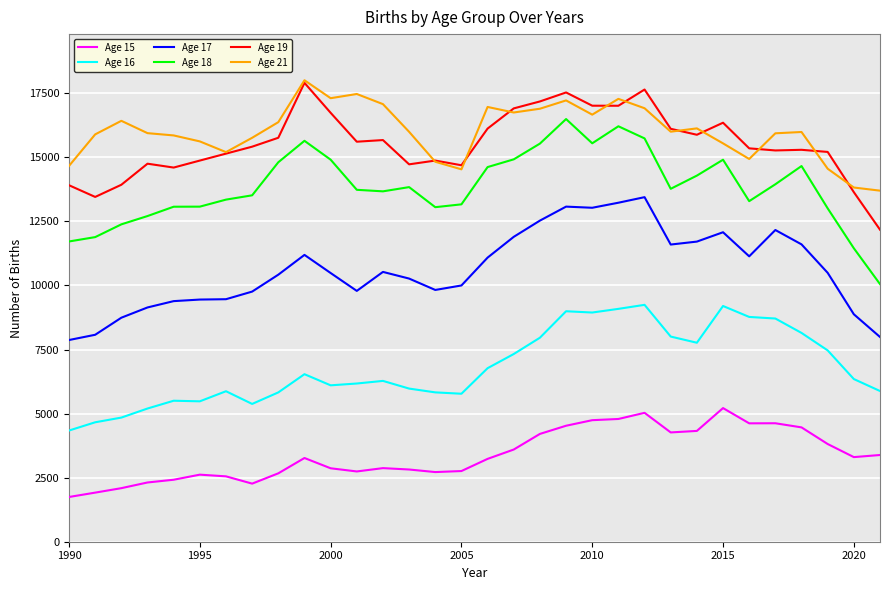

True or false: Age 15 and Age 16 cross at least once.

False